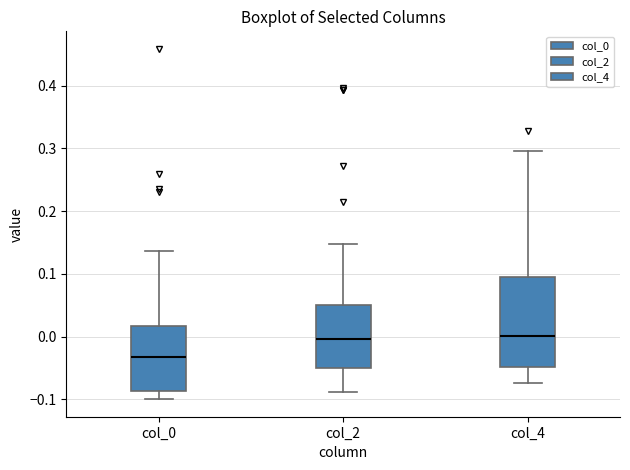

Reading left to right, transcribe this box plot: for each box, give where its median line is, the range the box spans, and where its two whiskers end, as read against the y-axis. The values are not printed on the chart, so give them approximately, as read against the axis.

col_0: median -0.03, box -0.09 to 0.02, whiskers -0.10 to 0.14
col_2: median 0.00, box -0.05 to 0.05, whiskers -0.09 to 0.15
col_4: median 0.00, box -0.05 to 0.09, whiskers -0.07 to 0.30